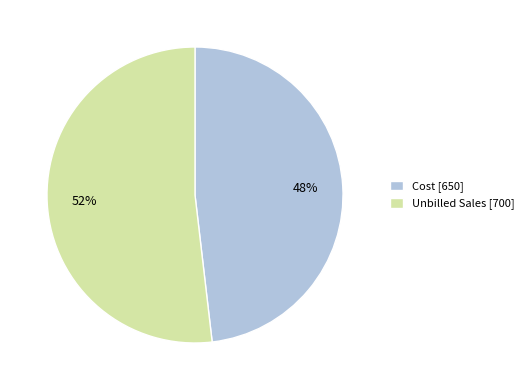

Do Cost and Unbilled Sales together represent more than half of the pie?

Yes